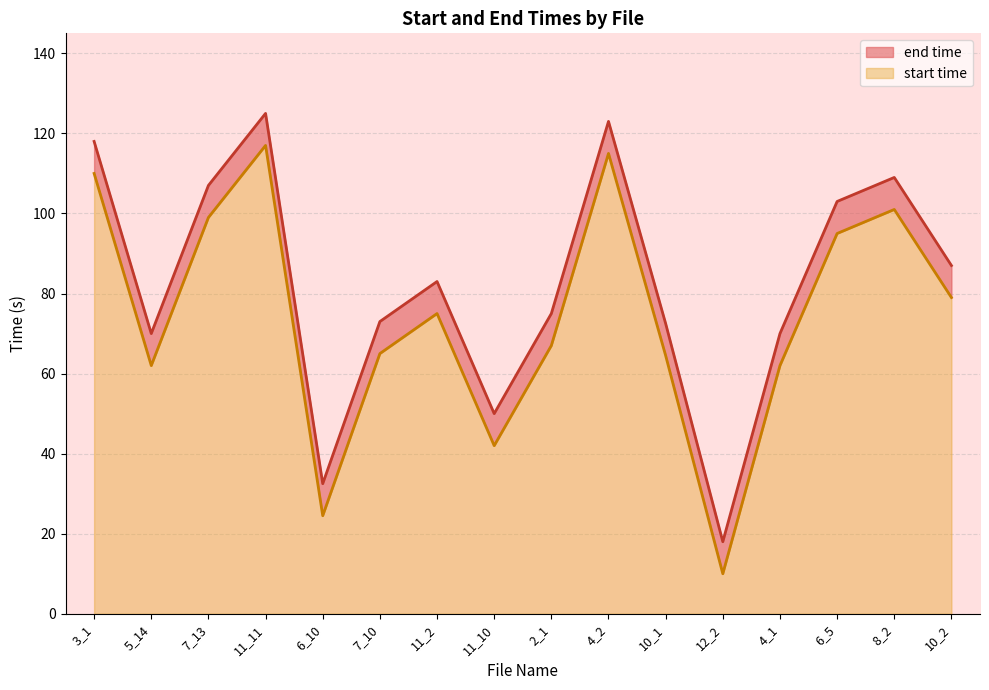

The start time series shows 14.0 at 5_14. True or false?

False